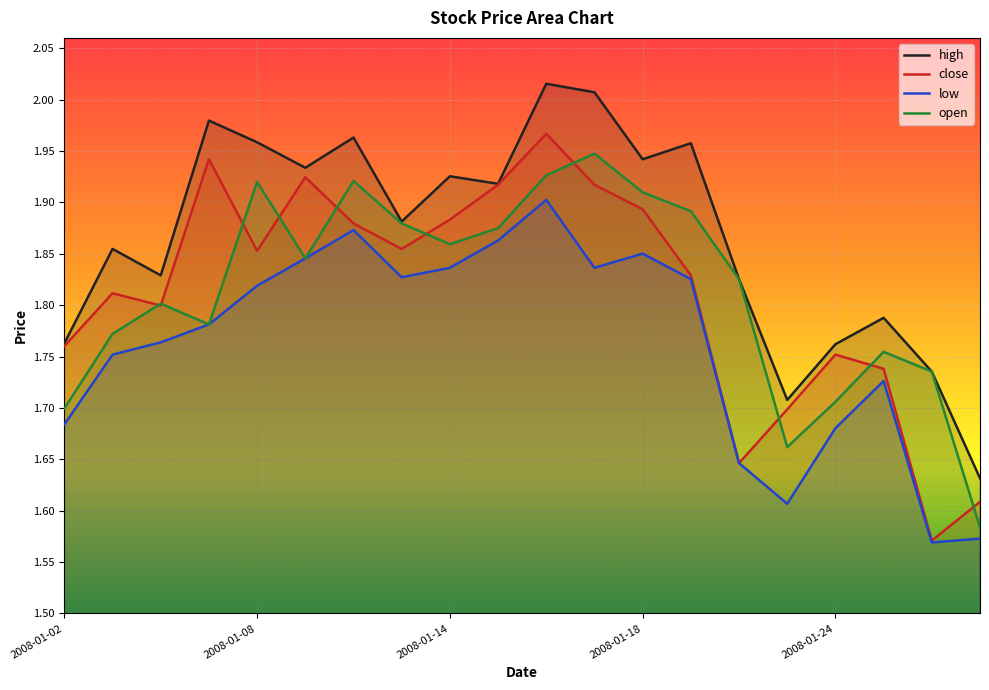

List the labels in order of close value, smallest first.

2008-01-28, 2008-01-29, 2008-01-22, 2008-01-23, 2008-01-25, 2008-01-24, 2008-01-02, 2008-01-04, 2008-01-03, 2008-01-21, 2008-01-08, 2008-01-11, 2008-01-10, 2008-01-14, 2008-01-18, 2008-01-15, 2008-01-17, 2008-01-09, 2008-01-07, 2008-01-16